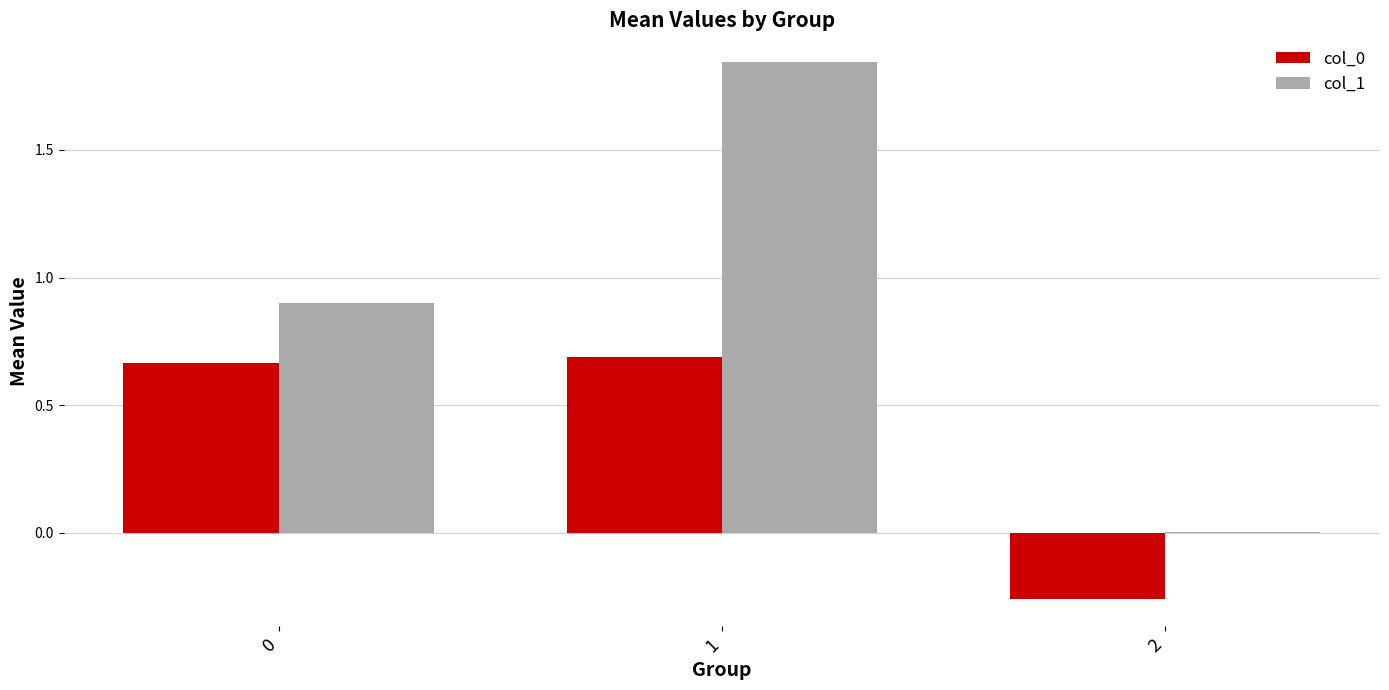

Which series changed the most between 0 and 1?

col_1